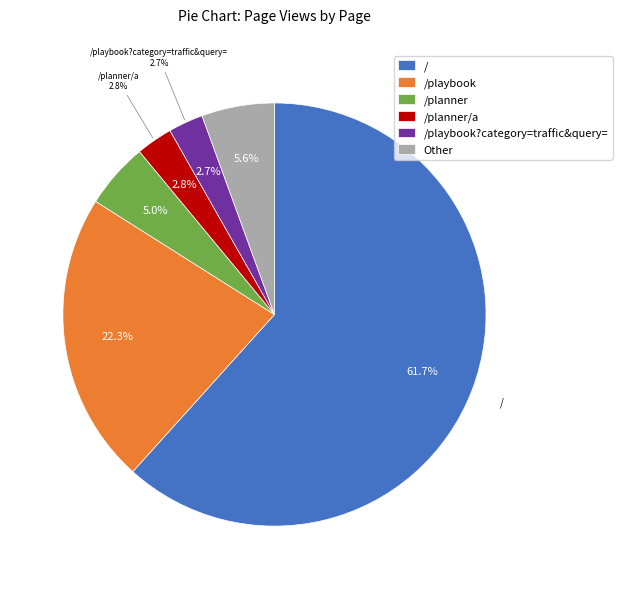

What portion of the pie excludes /marketing-strategy/a?

99.2%